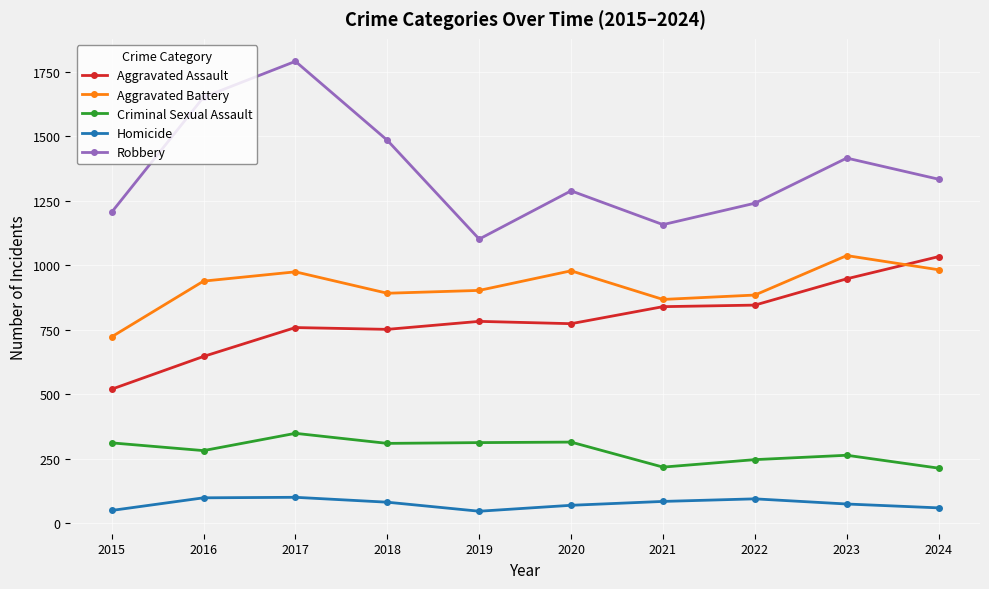

How many values in the Criminal Sexual Assault series are below 310?

5